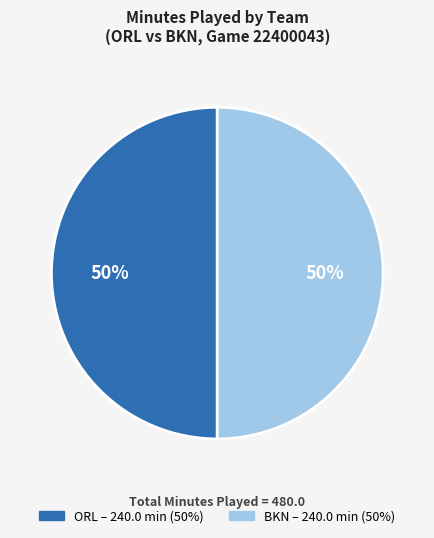

To the nearest percent, what is the average slice percentage?

50%